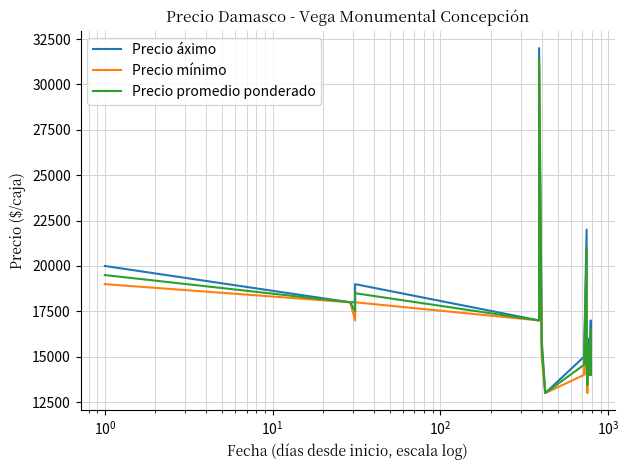

List the series in order of their peak value, highest first.

Precio áximo, Precio promedio ponderado, Precio mínimo